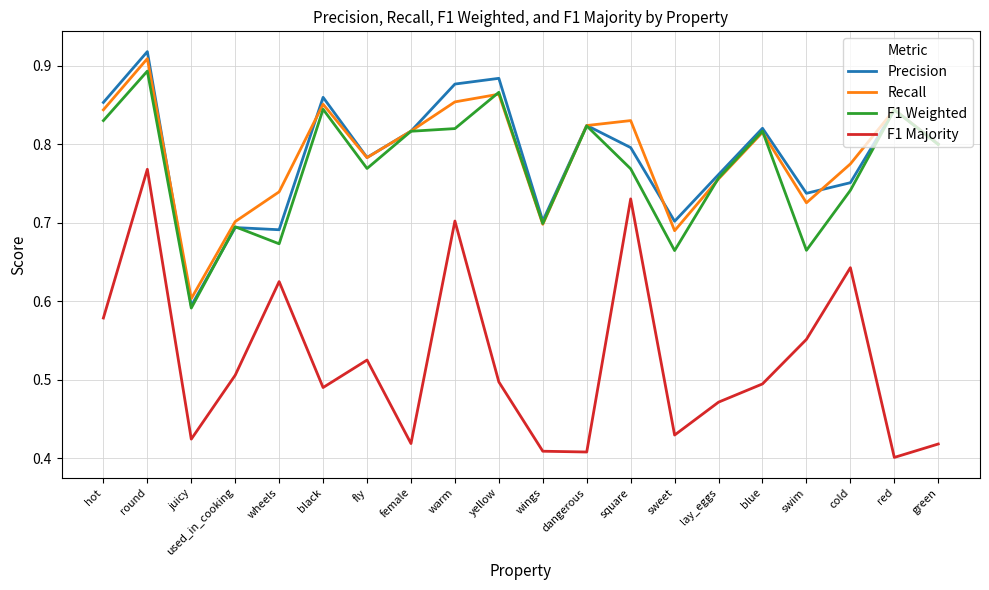

What is the total value across all series at cold?

2.9